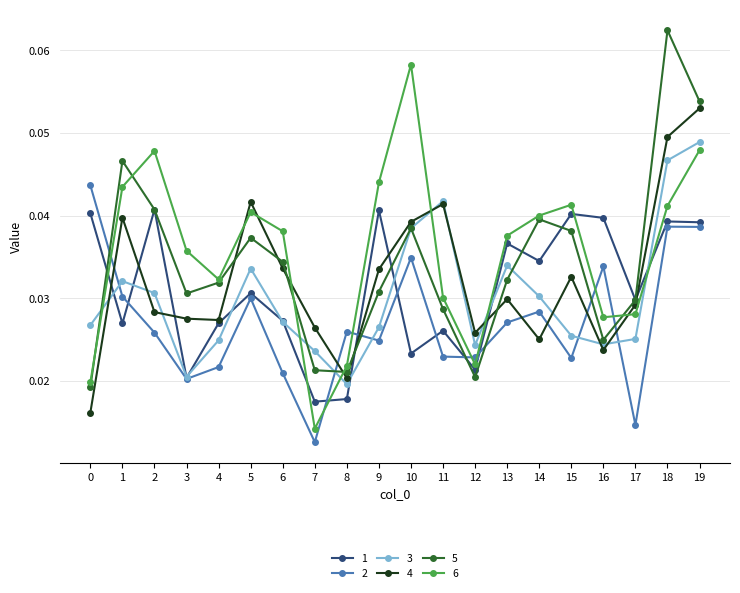

Rank the series by their maximum value, from lowest to highest.

1, 2, 3, 4, 6, 5